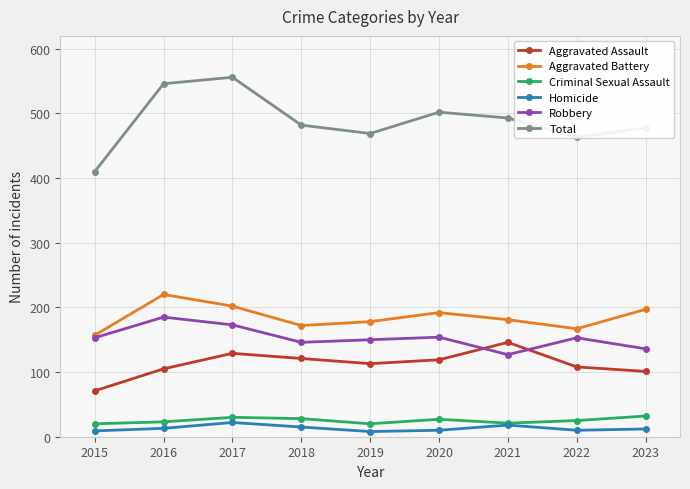

What is the highest value of the Total series?

556